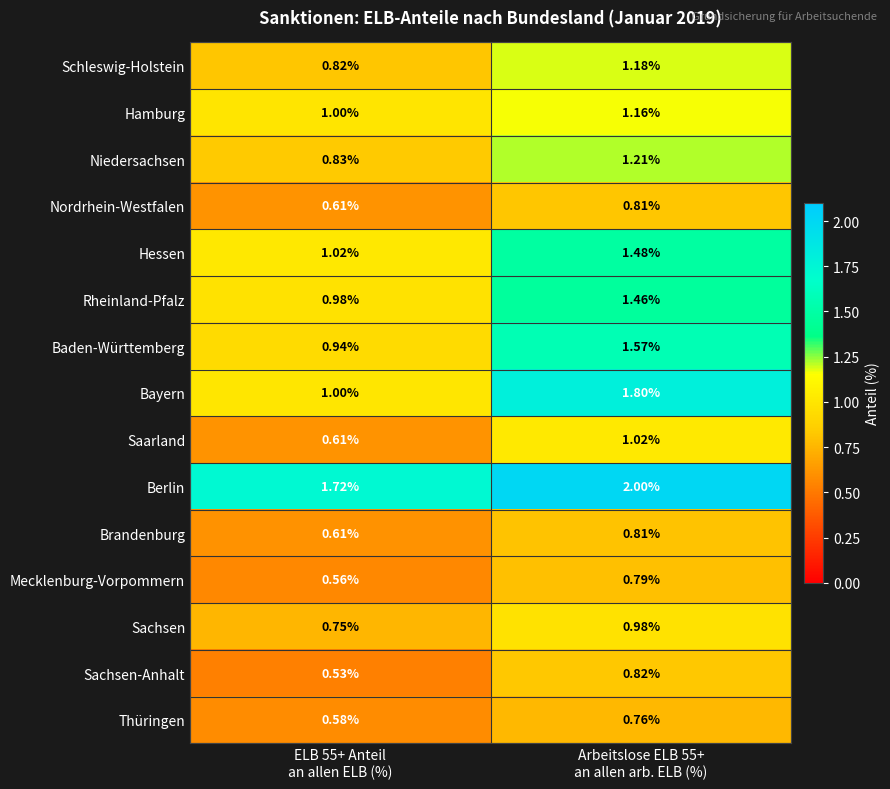

Which series has the largest range (max minus min)?

Bayern